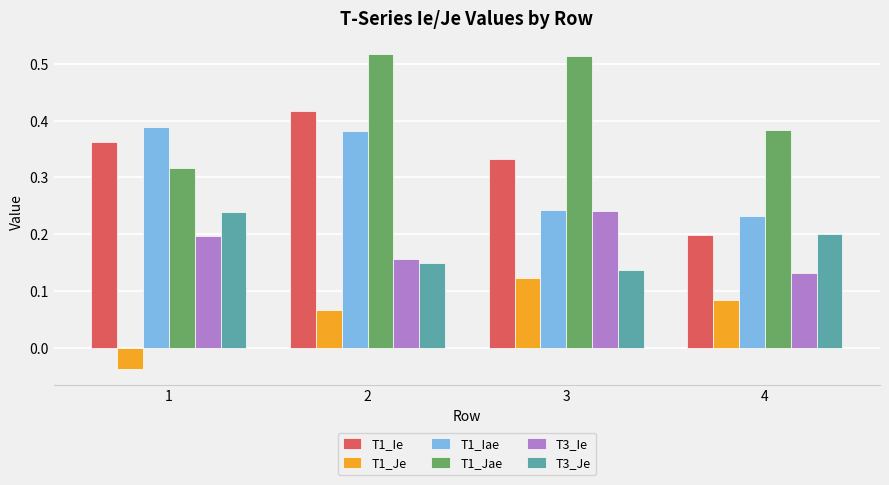

At which label does T3_Je reach its minimum?

3